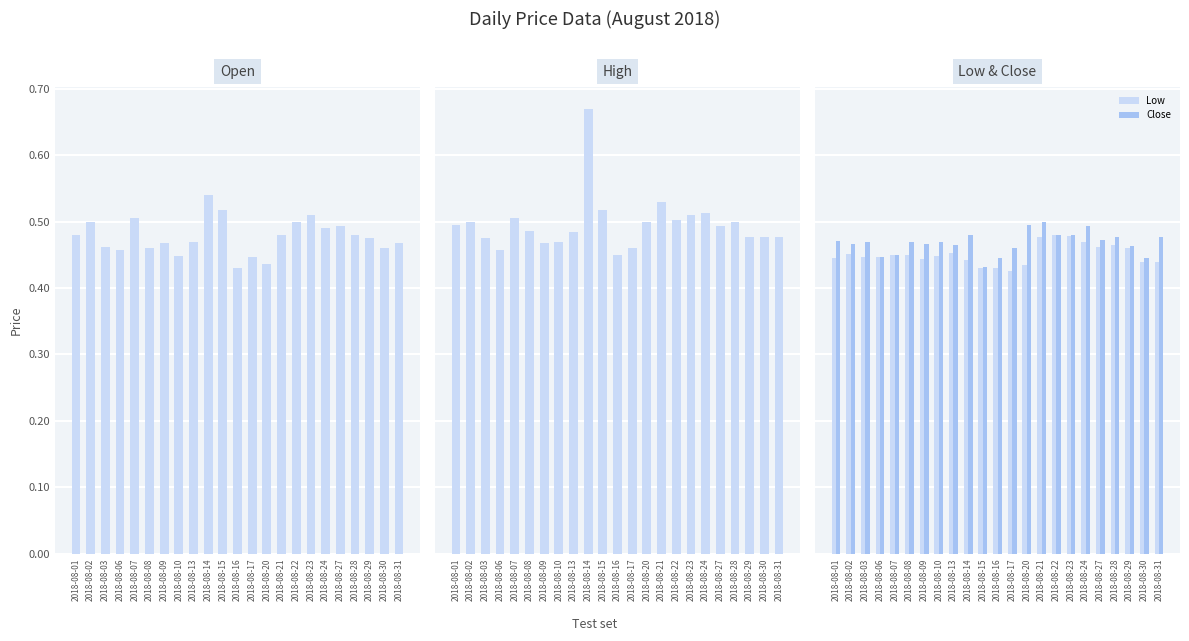

Which category has the lowest value in the Close series?

2018-08-15